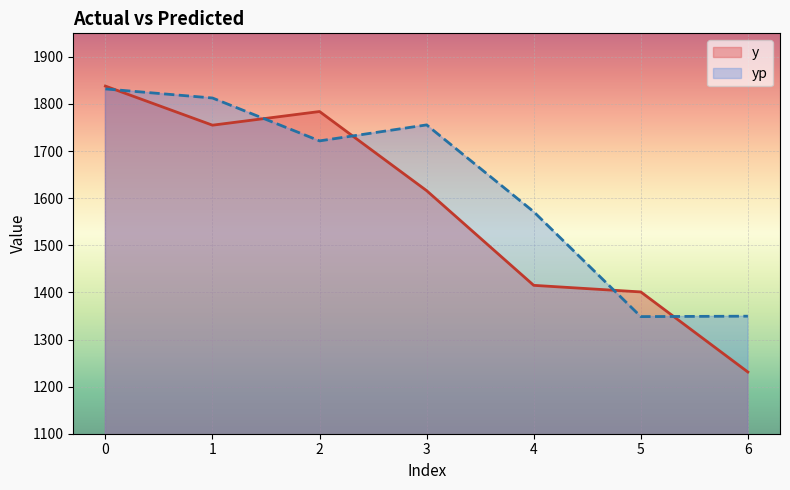

What is the total value across all series at 5?

2749.6